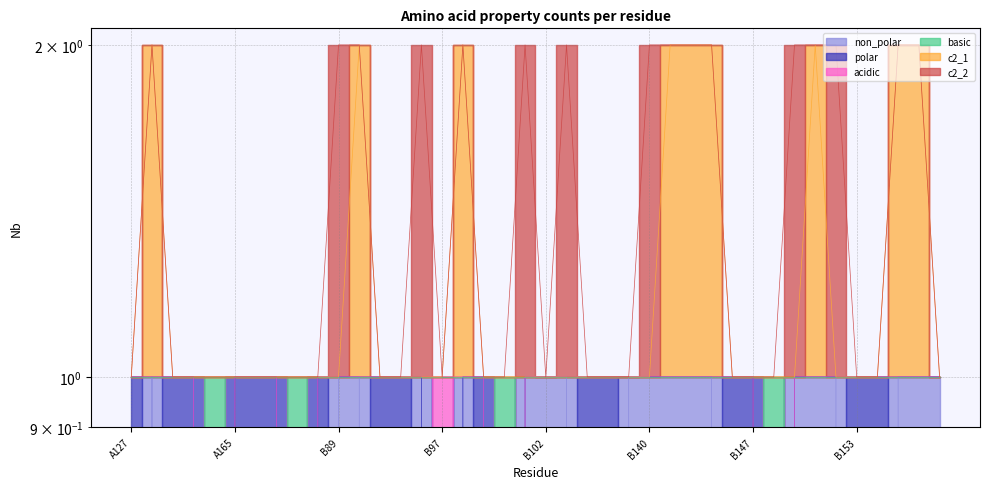

At which label is non_polar closest to 0?

A127